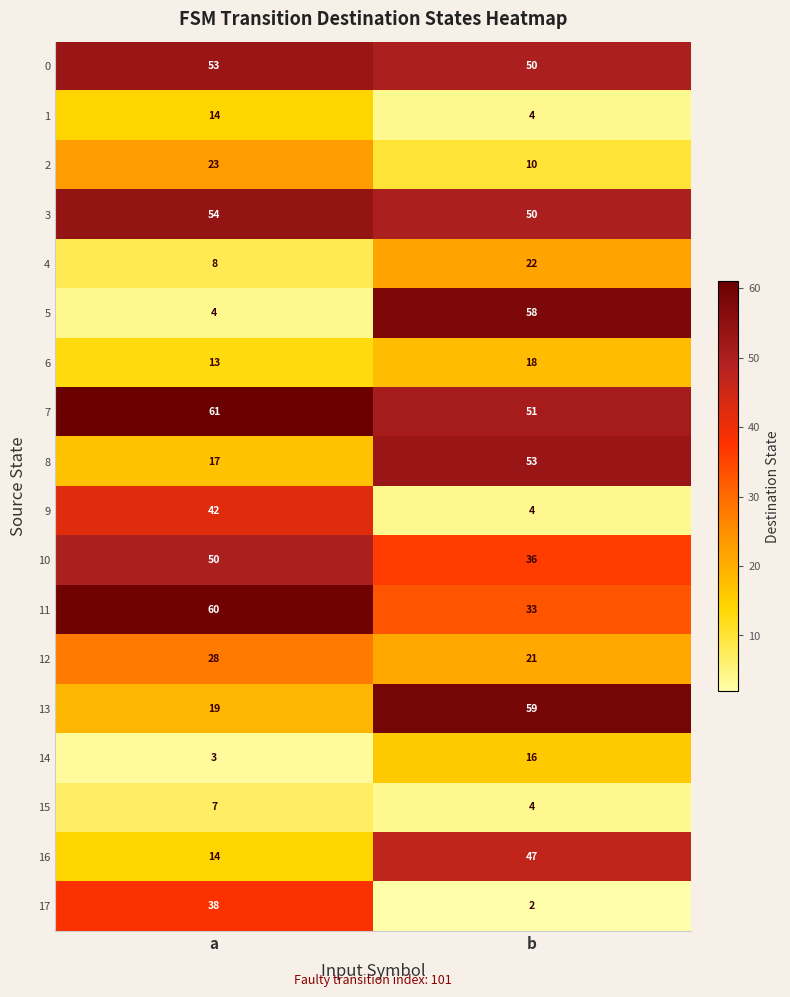

What is the minimum value shown in the chart?

2